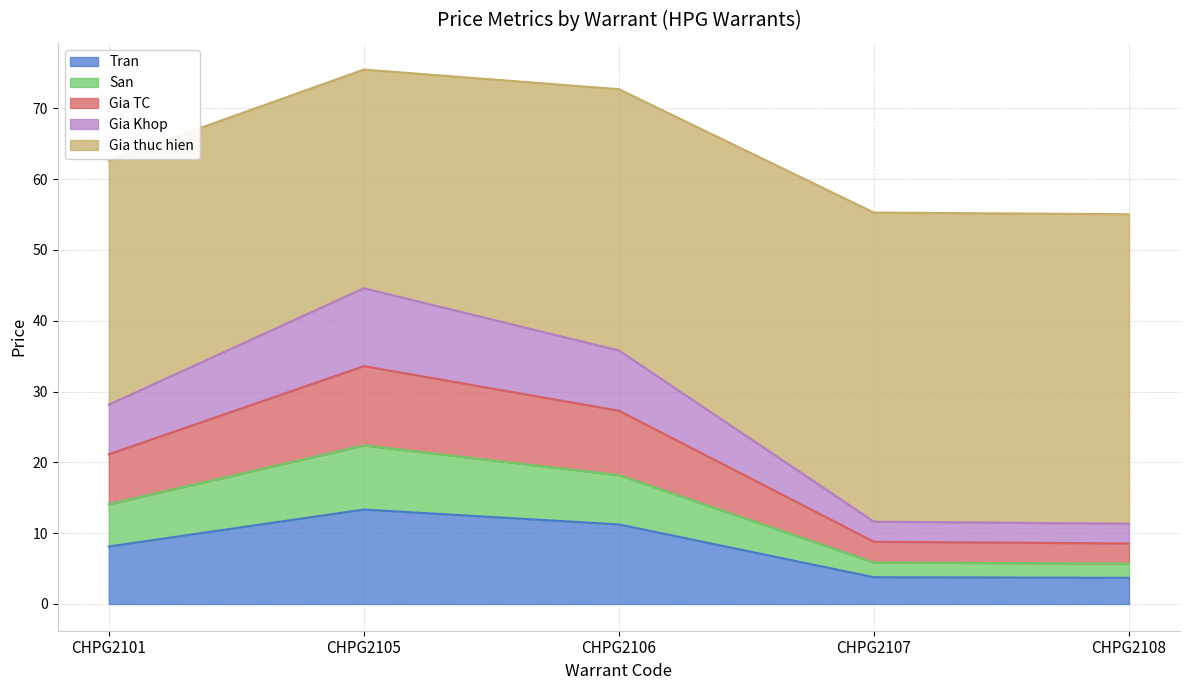

Is it true that Tran equals 17.2 at CHPG2106?

False